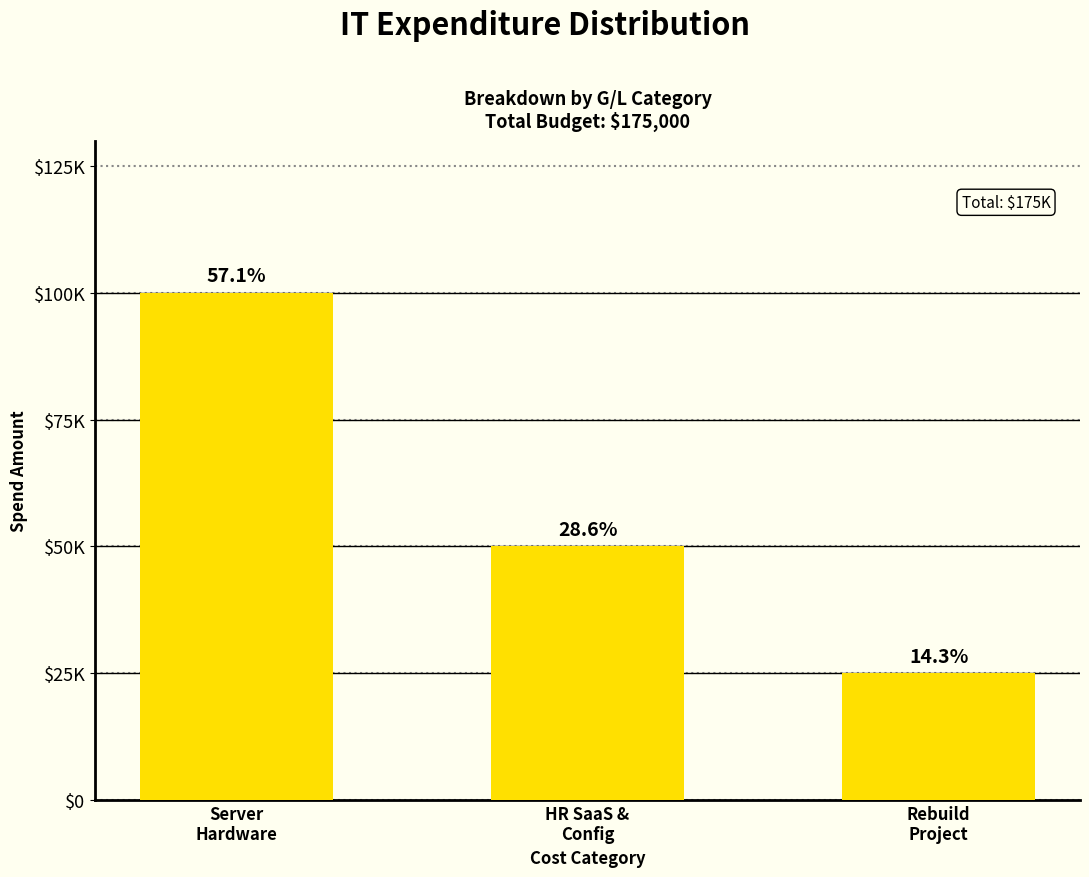

At which label is the value closest to 62500?

HR SaaS &
Config